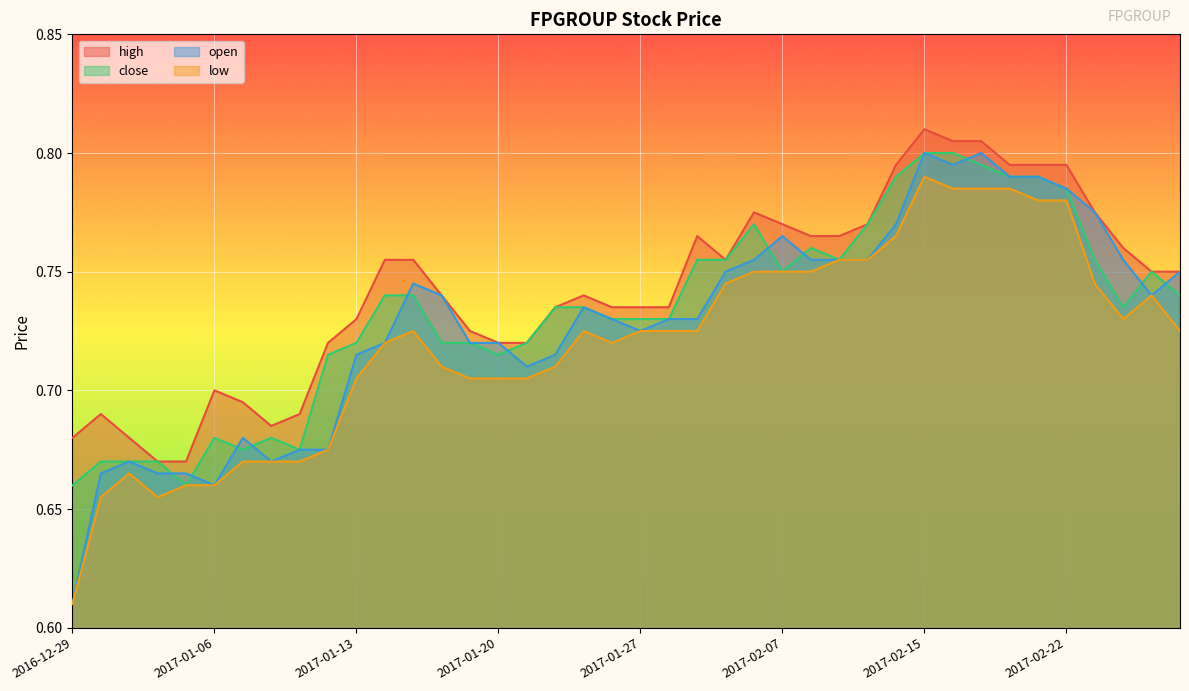

Which has a higher value, 2017-02-14 or 2017-02-23?

2017-02-14